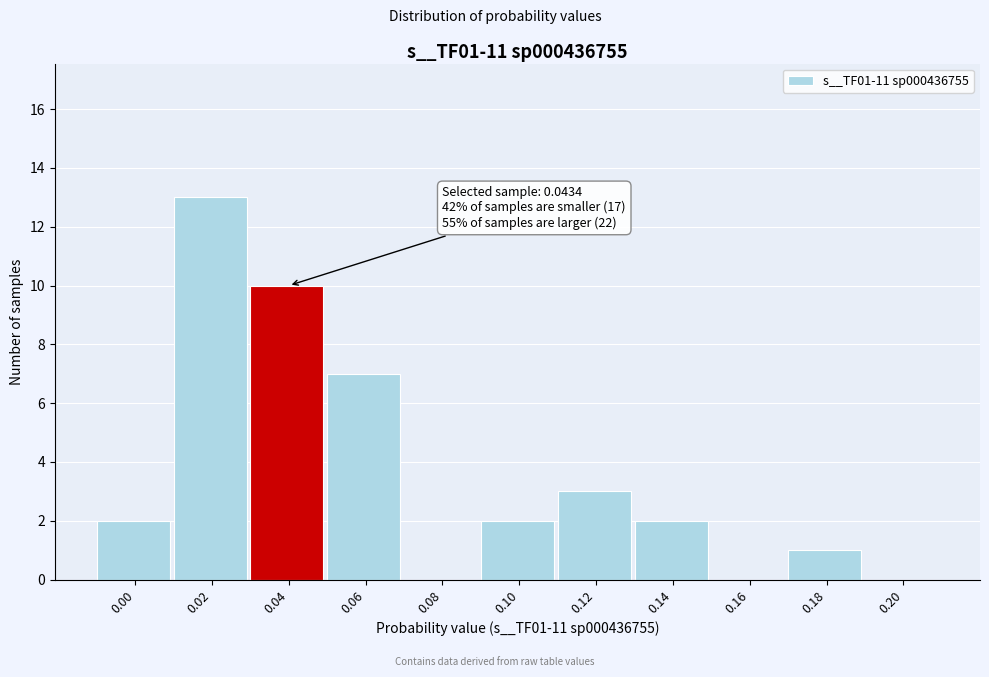

Reading left to right, transcribe all the data shown in this chart.

0.00=2	0.02=13	0.04=10	0.06=7	0.08=0	0.10=2	0.12=3	0.14=2	0.16=0	0.18=1	0.20=0